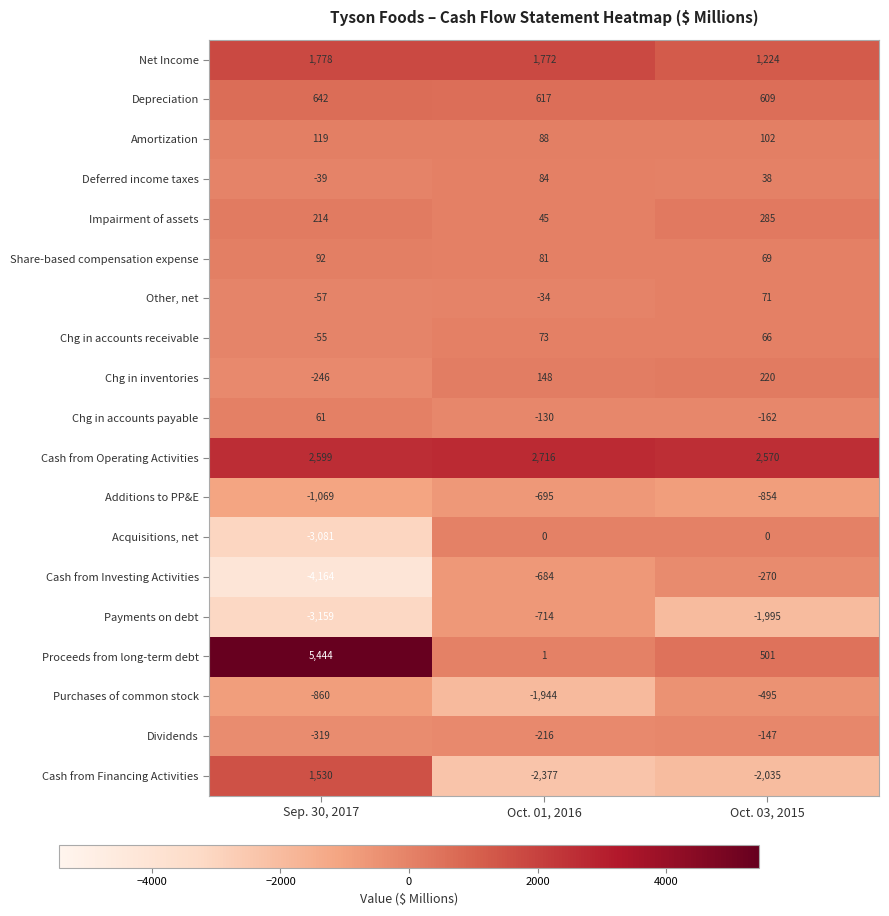

What is the total value across all series at Oct. 03, 2015?

-203